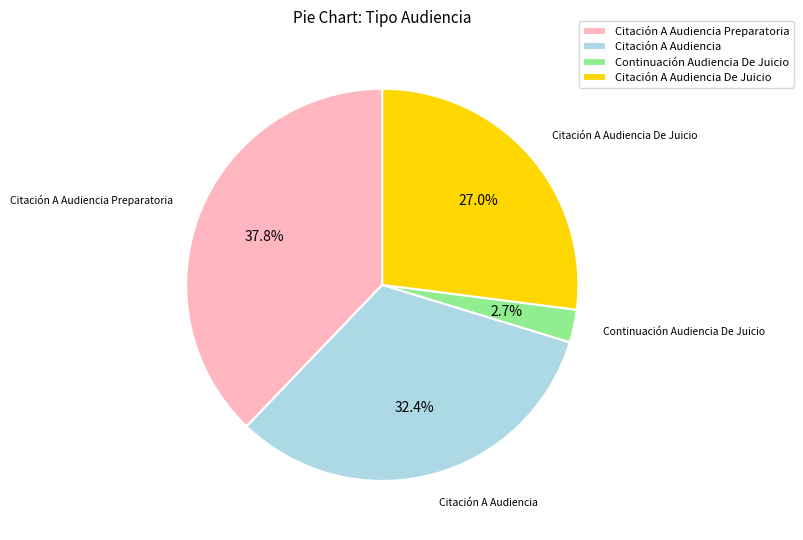

What is the largest slice in the pie chart?

Citación A Audiencia Preparatoria